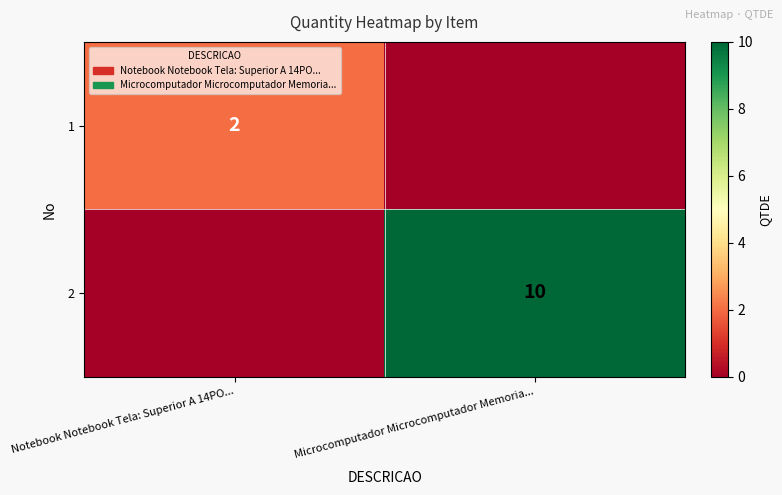

True or false: 1 has a value of 2 at Notebook Notebook Tela: Superior A 14PO....

True